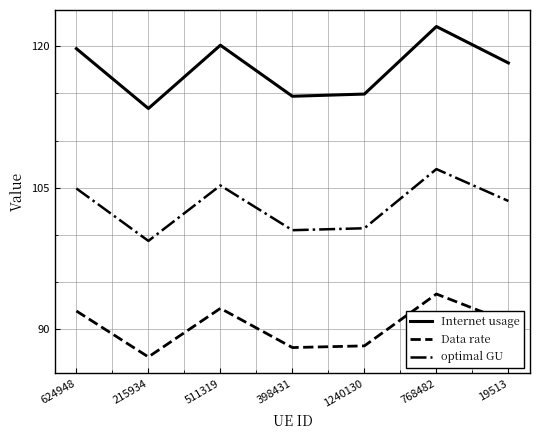

Which series changed the most between 398431 and 768482?

Internet usage